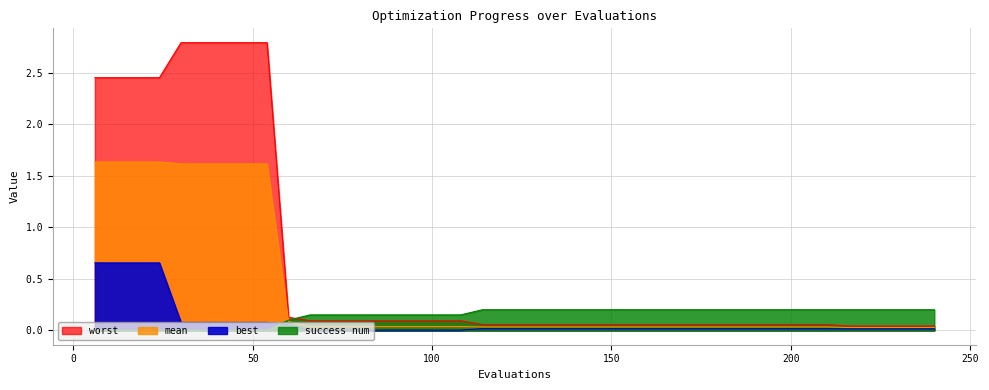

What is the spread (max minus min) of values at 6?

2.5